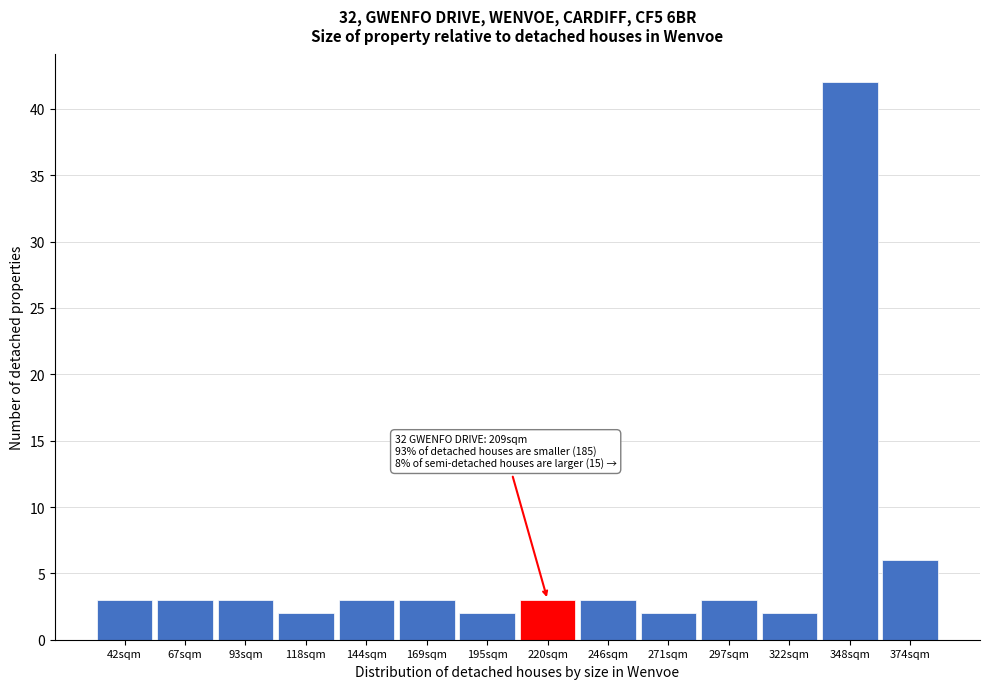

Reading right to left, list all the values displayed in this chart.

374sqm=6	348sqm=42	322sqm=2	297sqm=3	271sqm=2	246sqm=3	220sqm=3	195sqm=2	169sqm=3	144sqm=3	118sqm=2	93sqm=3	67sqm=3	42sqm=3